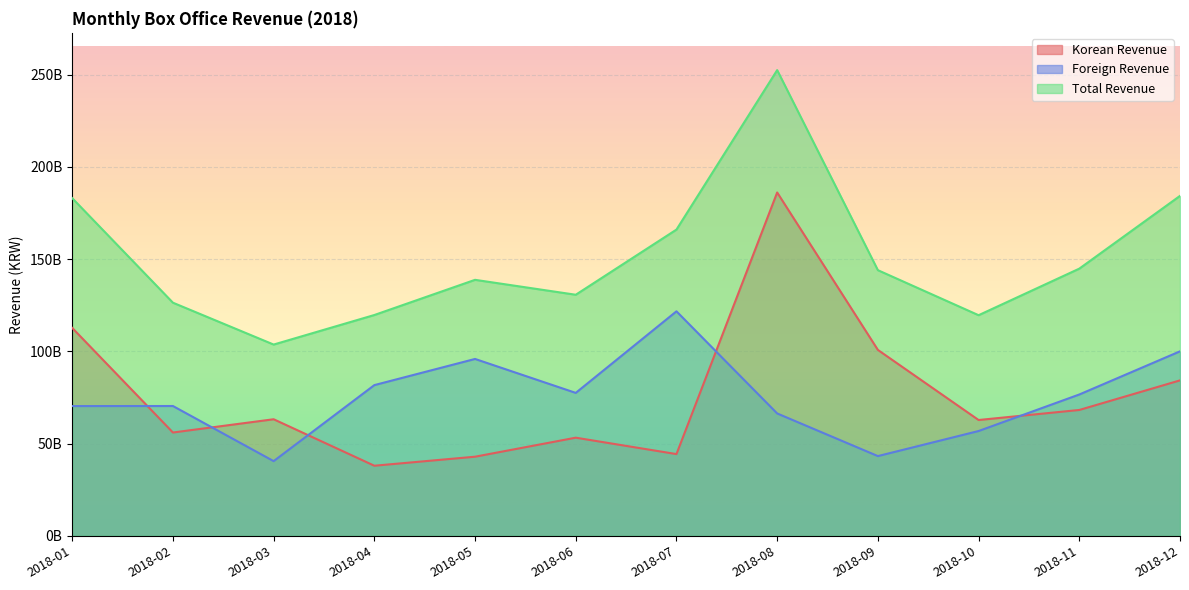

Between 2018-05 and 2018-07, which series saw the biggest shift?

Total Revenue